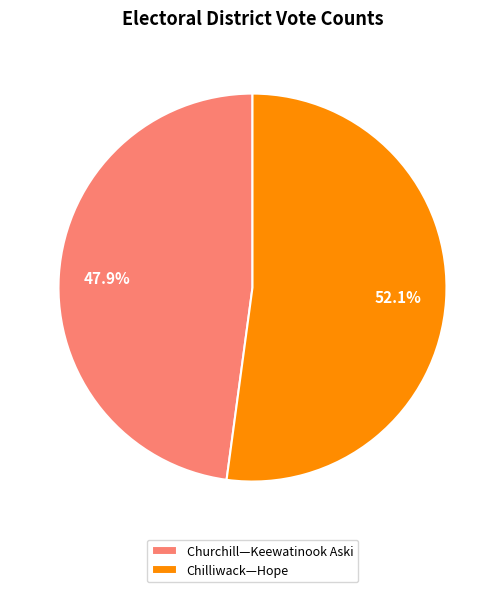

Which category has the smallest portion of the pie?

Churchill—Keewatinook Aski